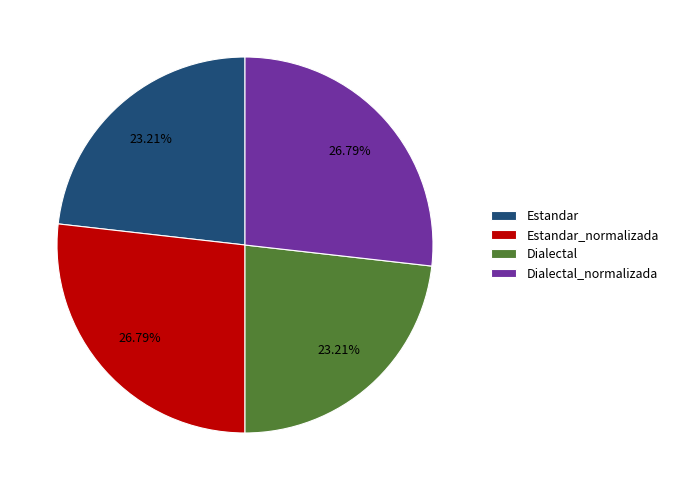

What is the ratio of the value at Dialectal_normalizada to the value at Dialectal?

1.2